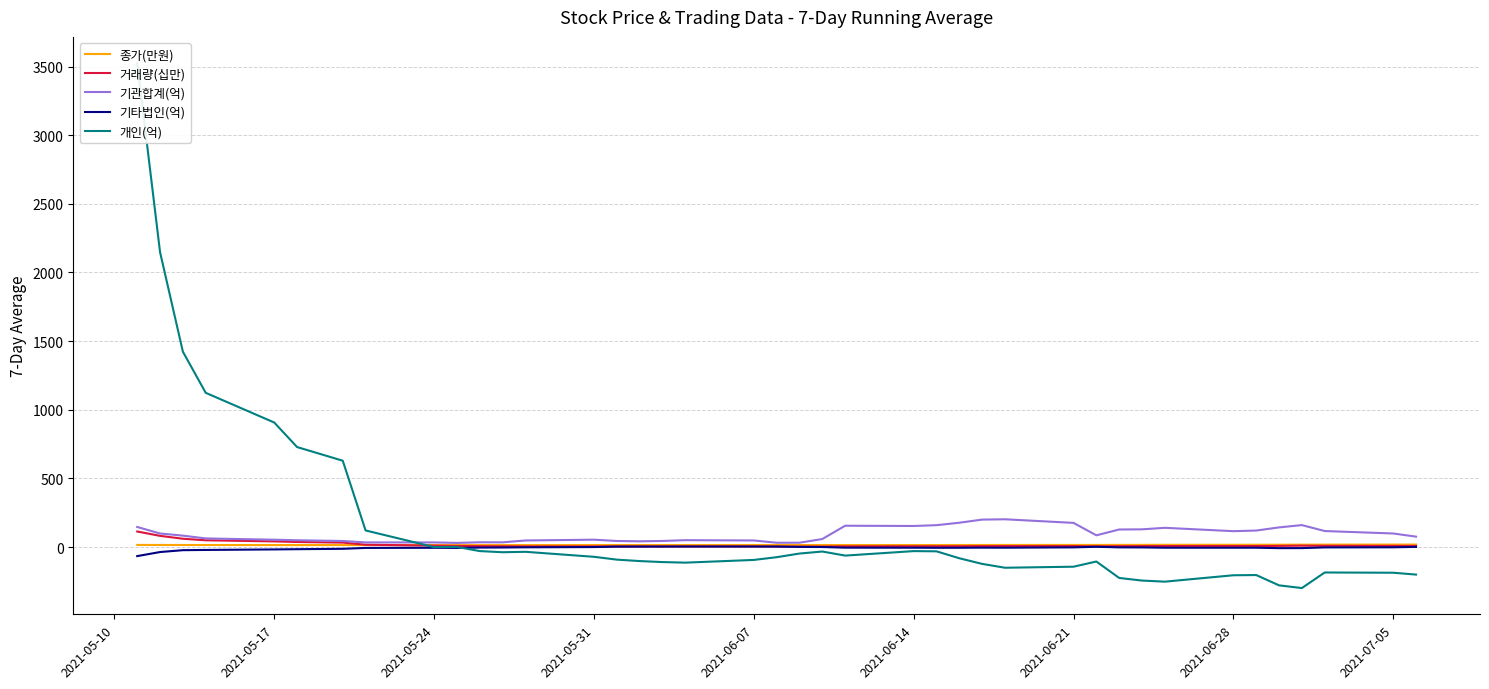

The value of 거래량(십만) at 25 is 2.0. True or false?

False